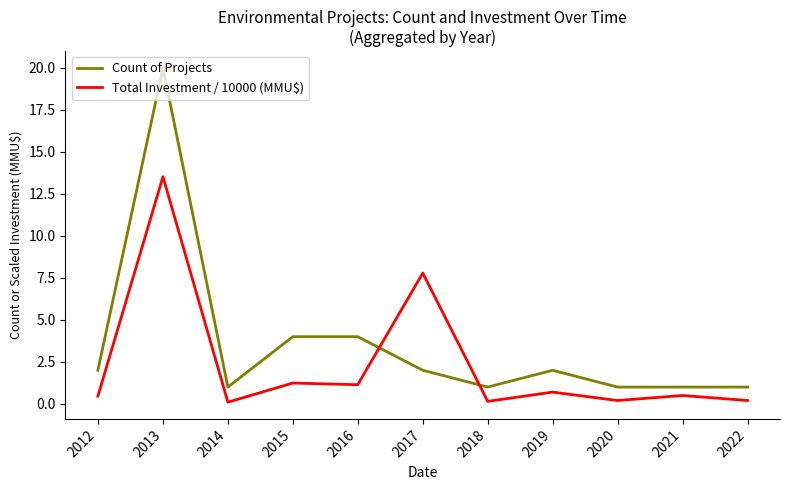

What is the sum of the Count of Projects values at 2021 and 2020?

2.0